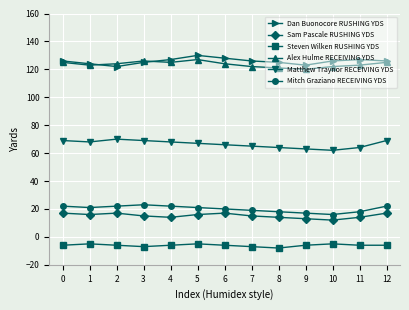

What is the minimum value shown in the chart?

-8